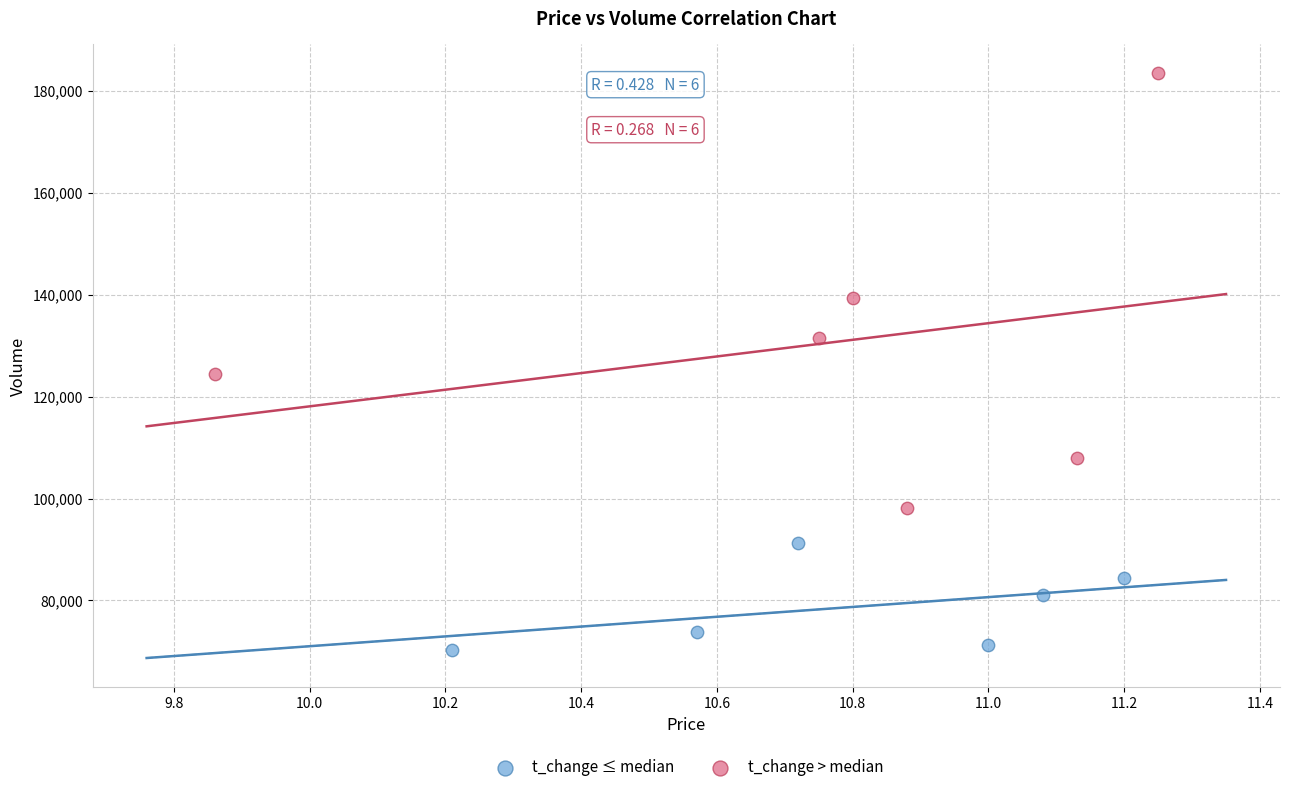

Which series reaches the minimum Y coordinate?

t_change ≤ median